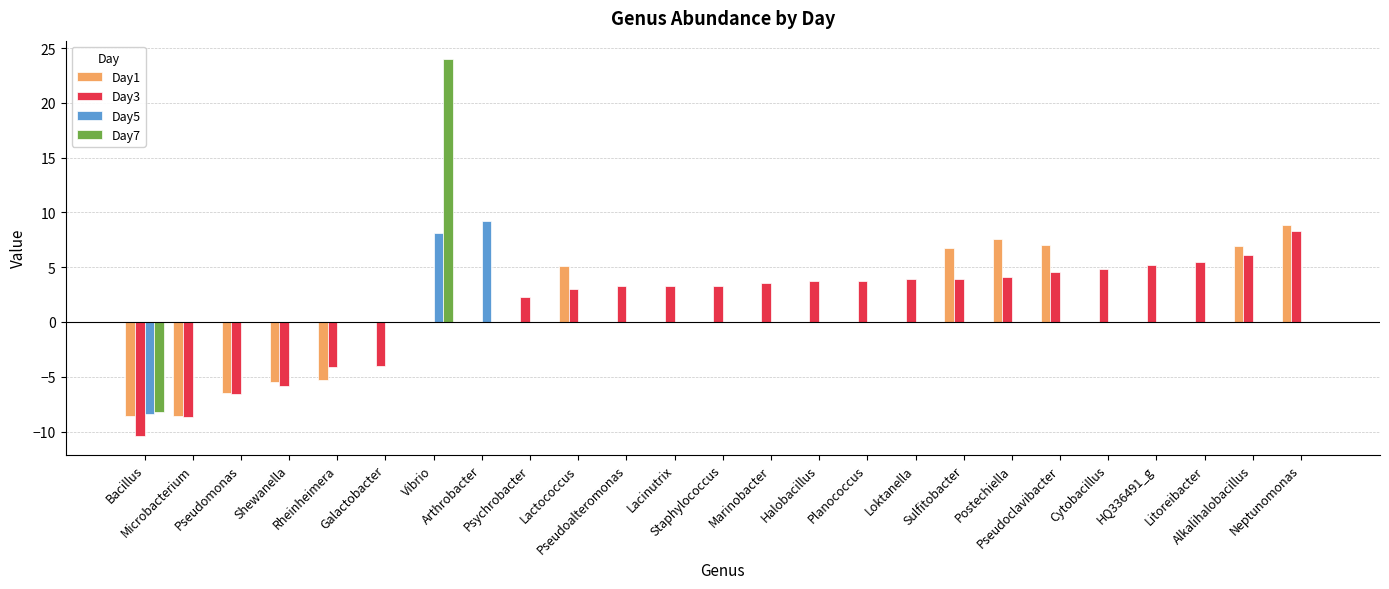

What is the total value across all series at Microbacterium?

-17.2